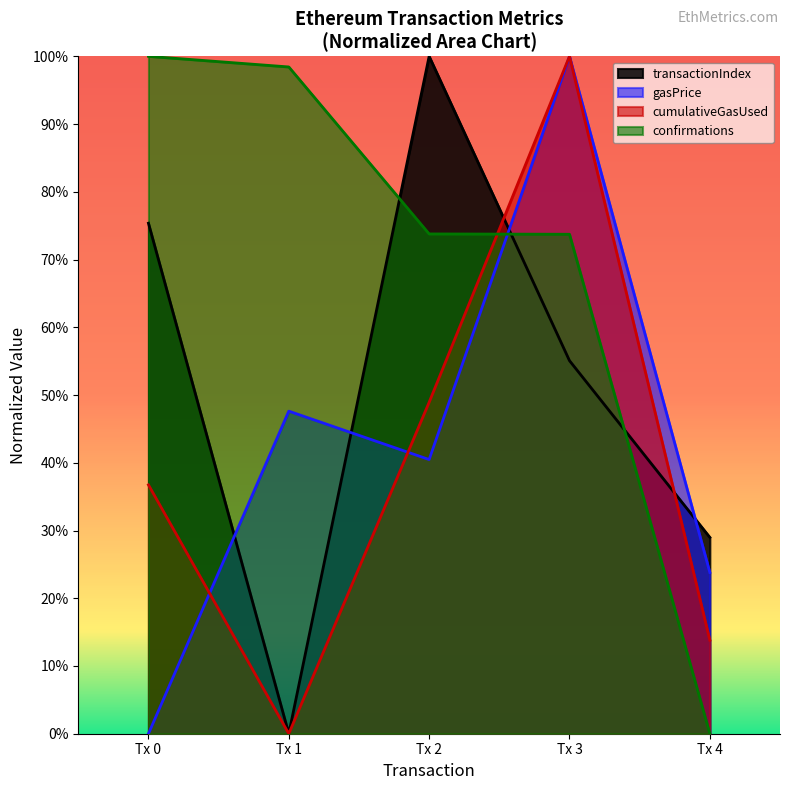

True or false: confirmations has more than 1 points higher than both neighbors.

False